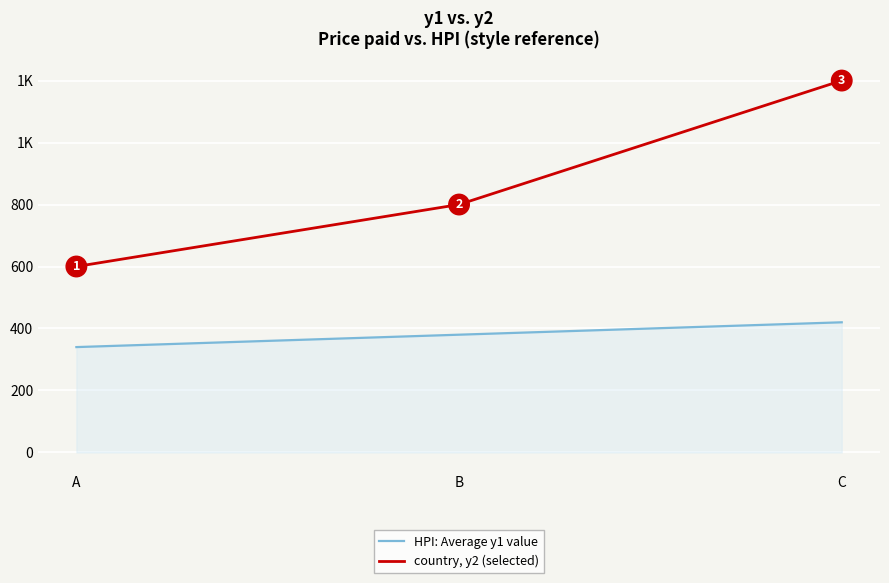

Does the chart have visible grid lines?

Yes